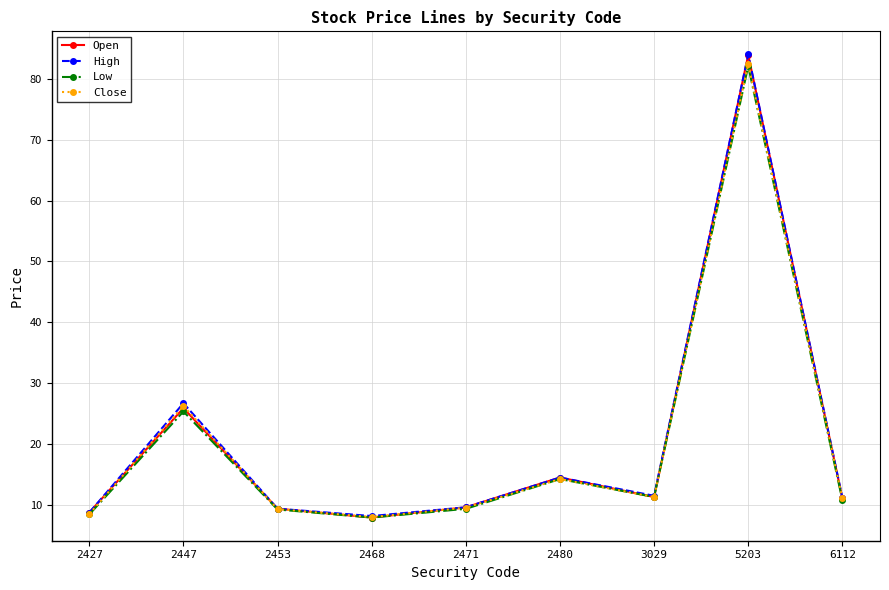

What is the value of the Low point at the 8th from the left?

82.1